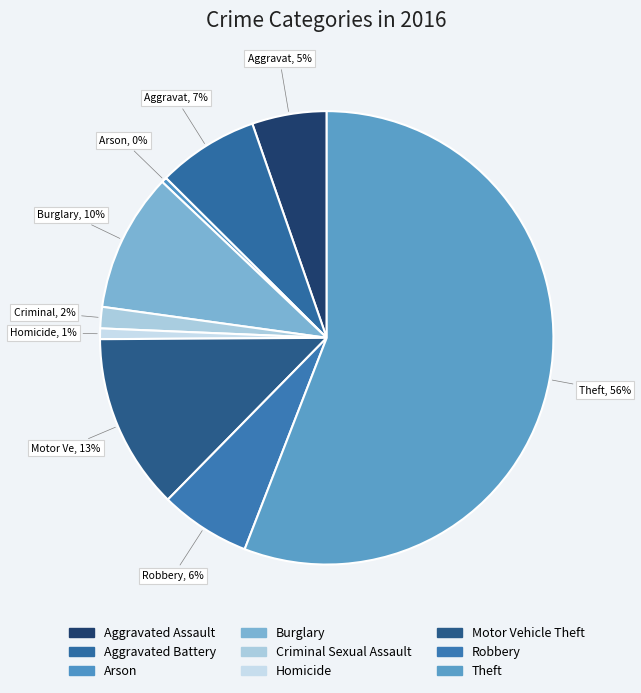

Rank the categories by value from highest to lowest.

Theft, Motor Vehicle Theft, Burglary, Aggravated Battery, Robbery, Aggravated Assault, Criminal Sexual Assault, Homicide, Arson